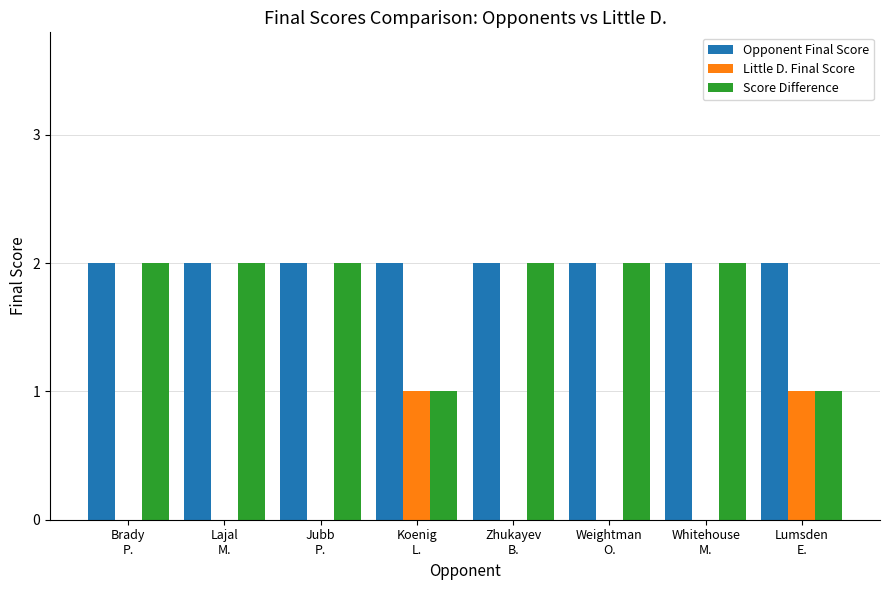

Read the Little D. Final Score value at Koenig
L..

1